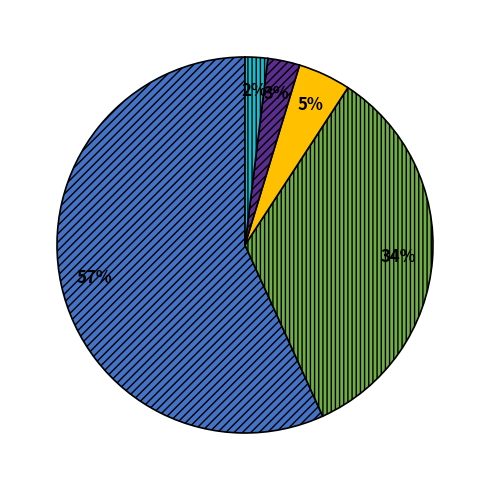

Does any single category account for the majority?

Yes